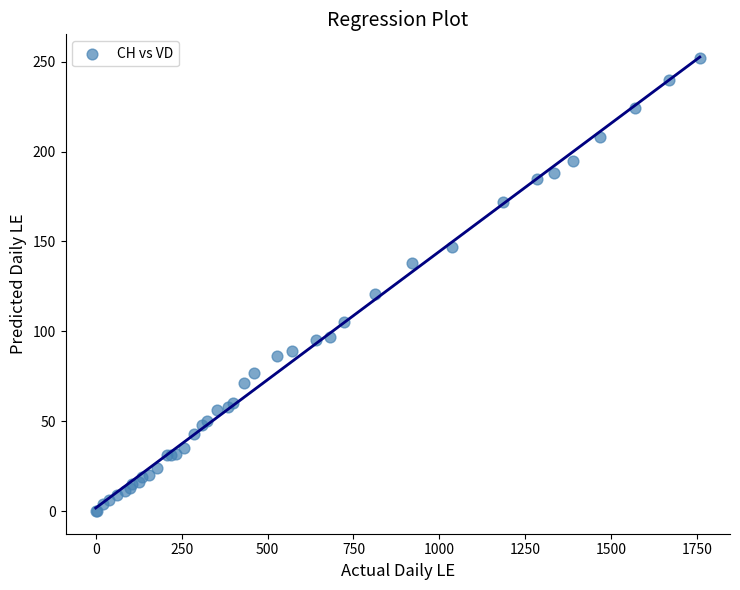

What Y value in the scatter plot is closest to 126?

121